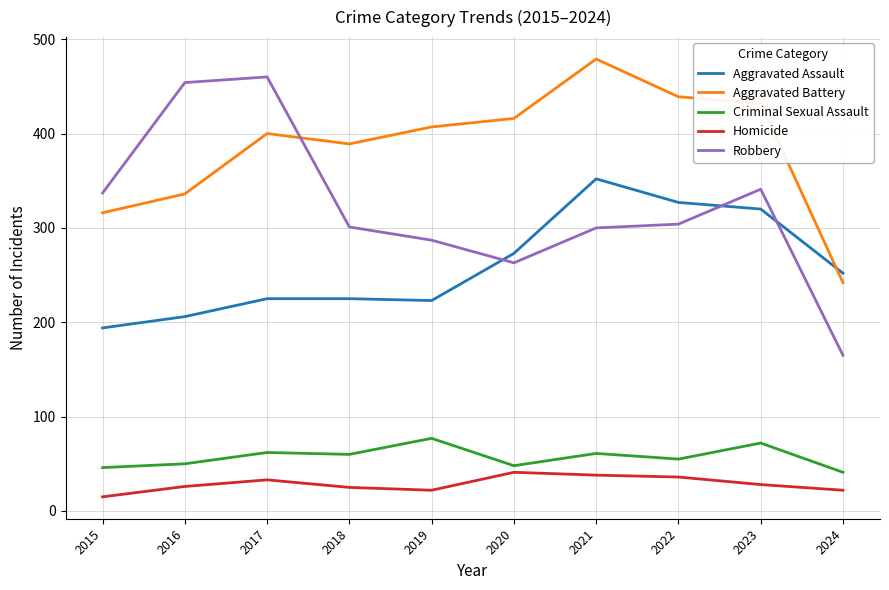

At how many categories does at least one series exceed 71?

10